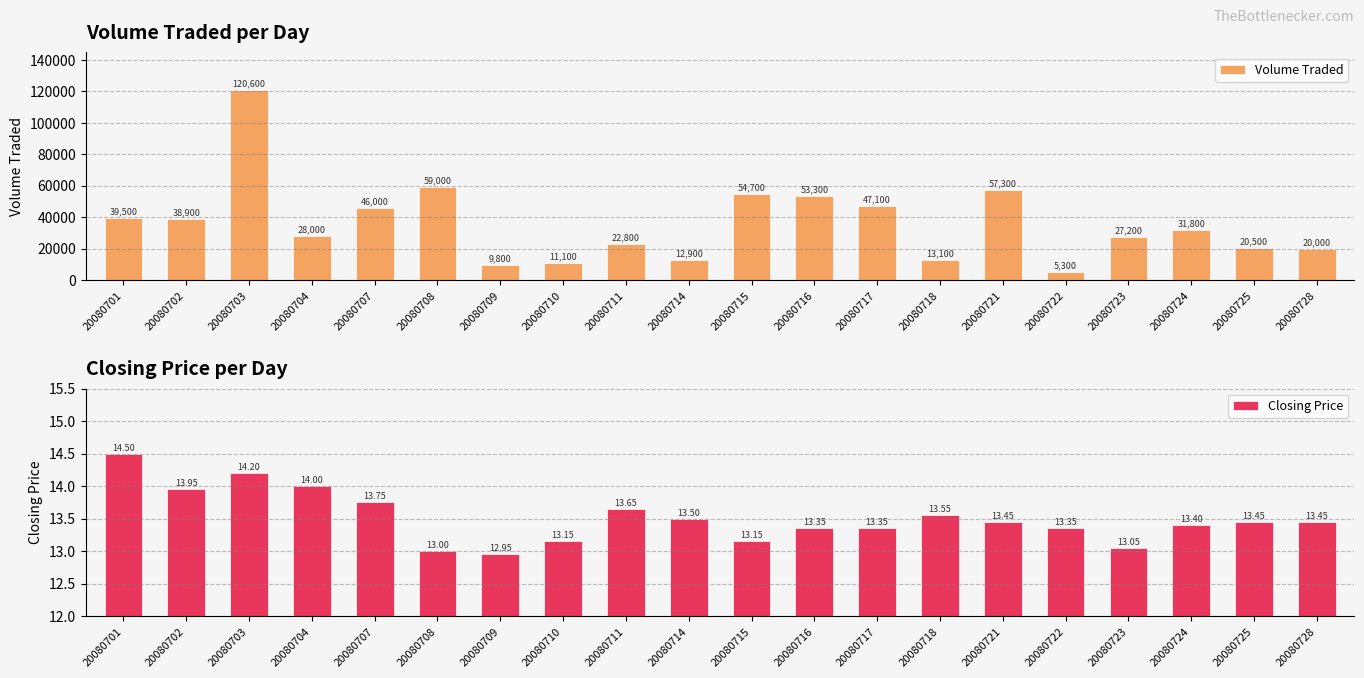

What is the difference between the Volume Traded values at 20080728 and 20080708?

39000